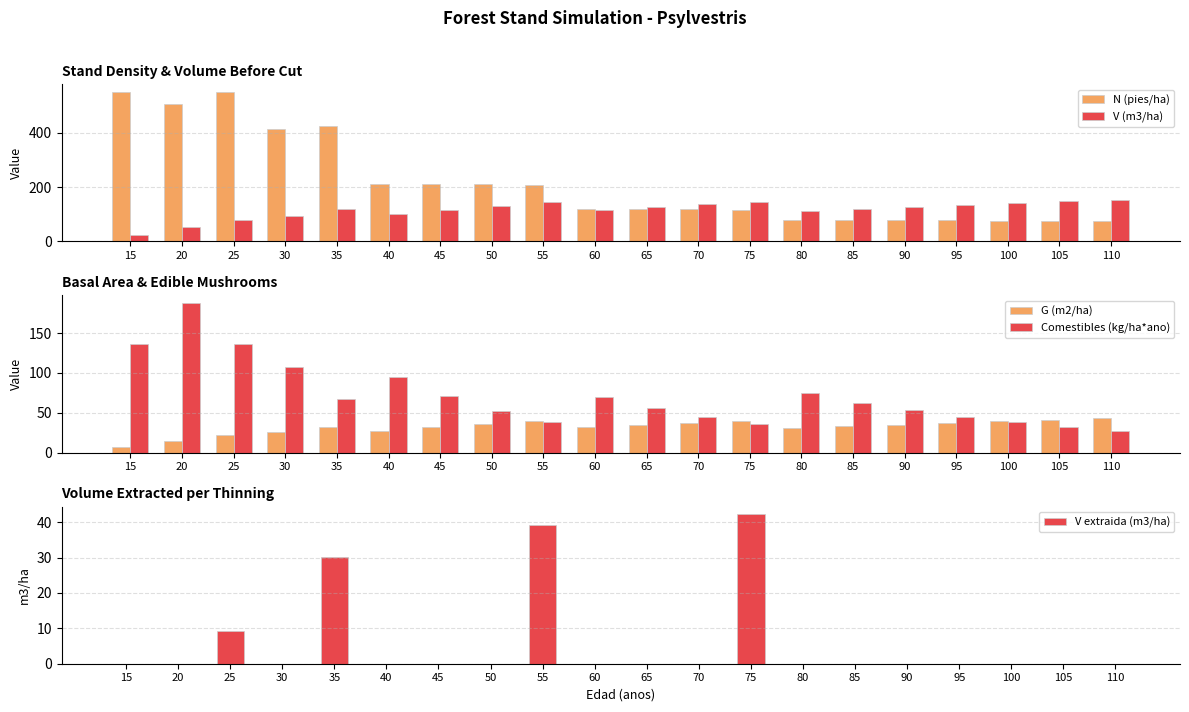

At 85, list the series in order from largest to smallest.

V (m3/ha), N (pies/ha), Comestibles (kg/ha*ano), G (m2/ha), V extraida (m3/ha)